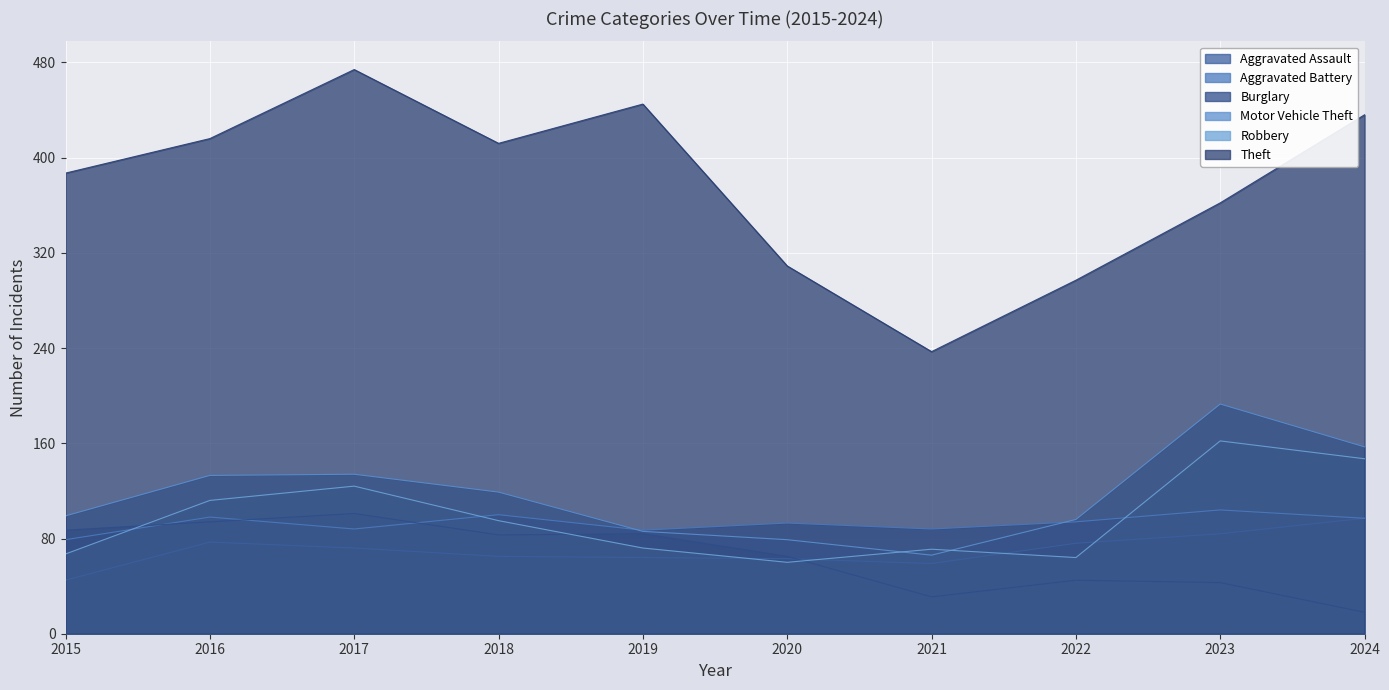

Between 2015 and 2024, which series saw the biggest shift?

Robbery